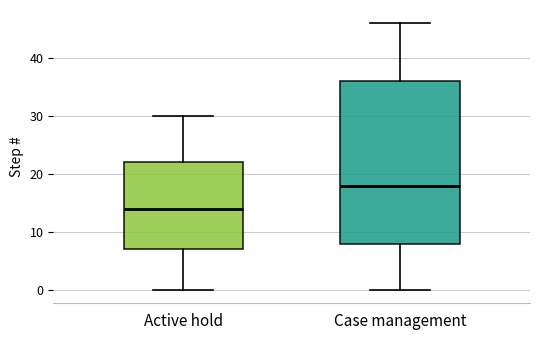

Comparing the boxes themselves (not the whiskers), which one is the tallest?

Case management